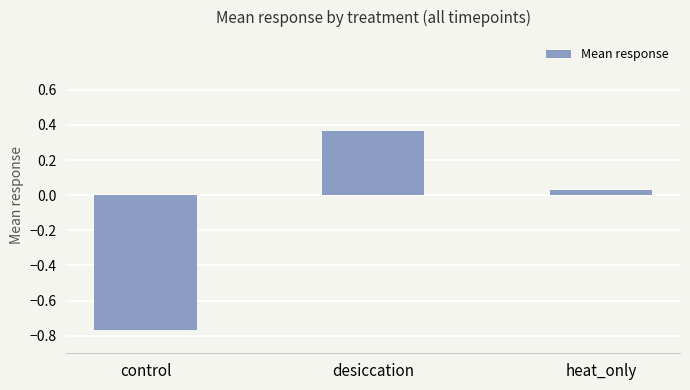

Rank the categories by value from lowest to highest.

control, heat_only, desiccation